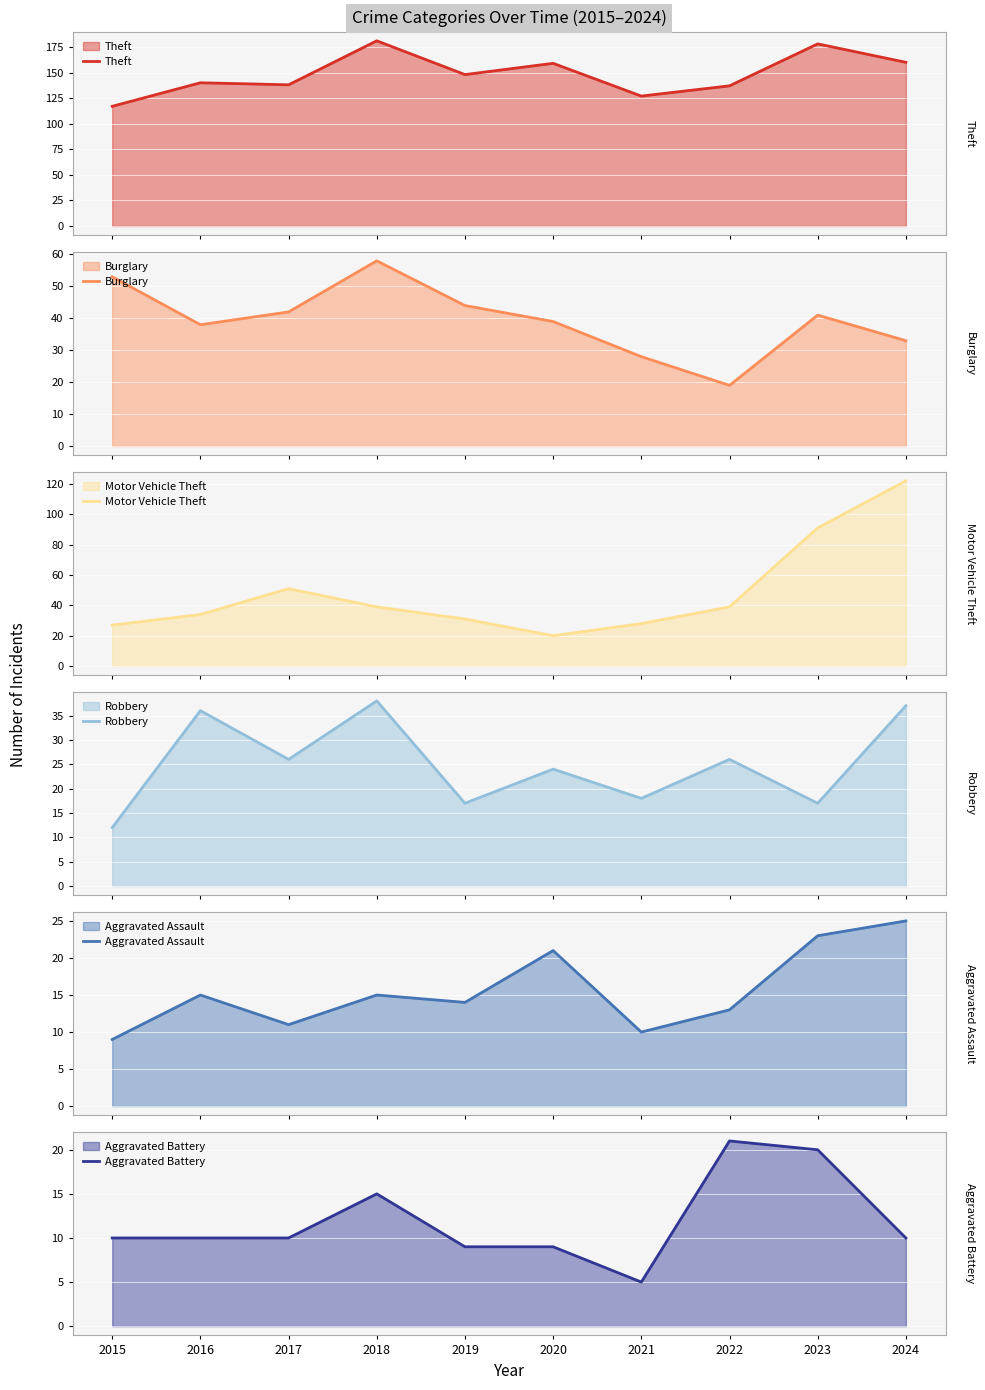

How many interior local peaks does the Theft series have?

4